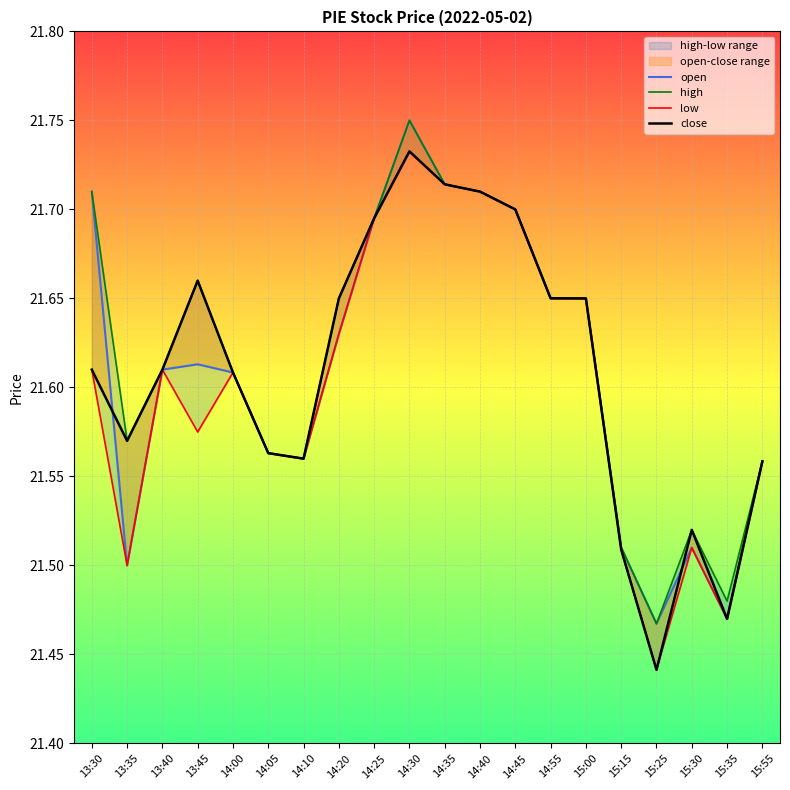

How many interior local peaks does the low series have?

4